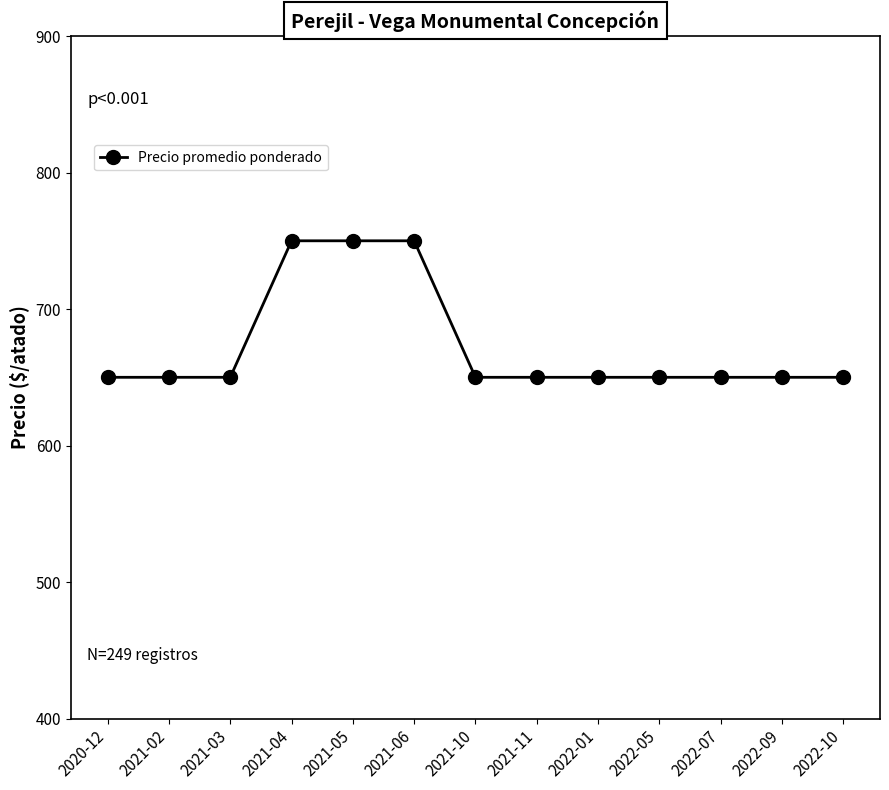

What is the greatest value displayed?

750